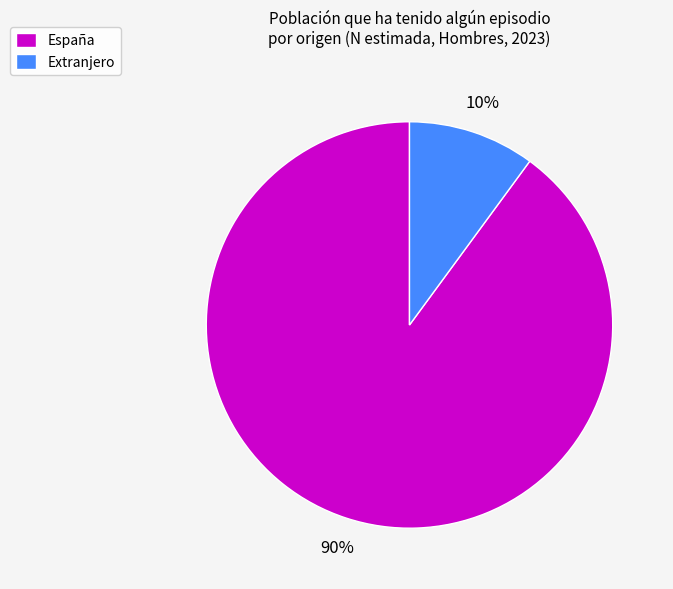

Approximately how many times larger is the value at Extranjero compared to España?

0.1